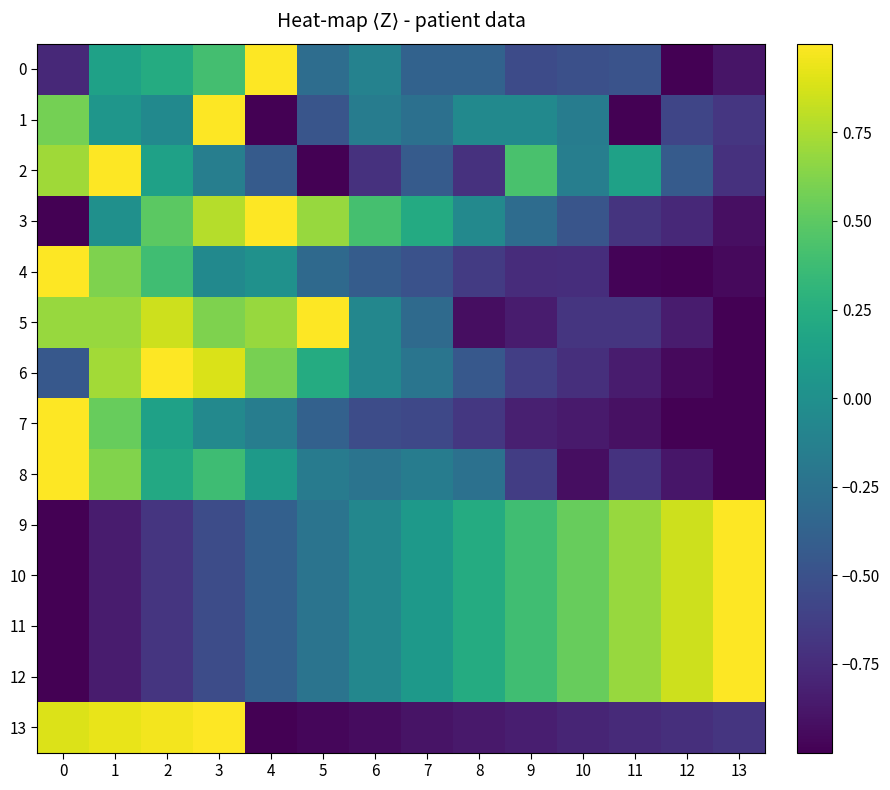

Rank the series at 8 from highest to lowest value.

9, 10, 11, 12, 1, 3, 8, 0, 6, 4, 7, 2, 13, 5